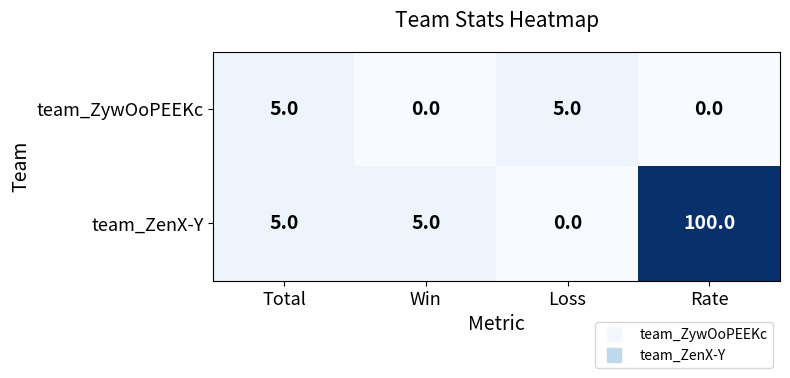

What is the maximum value shown in the chart?

100